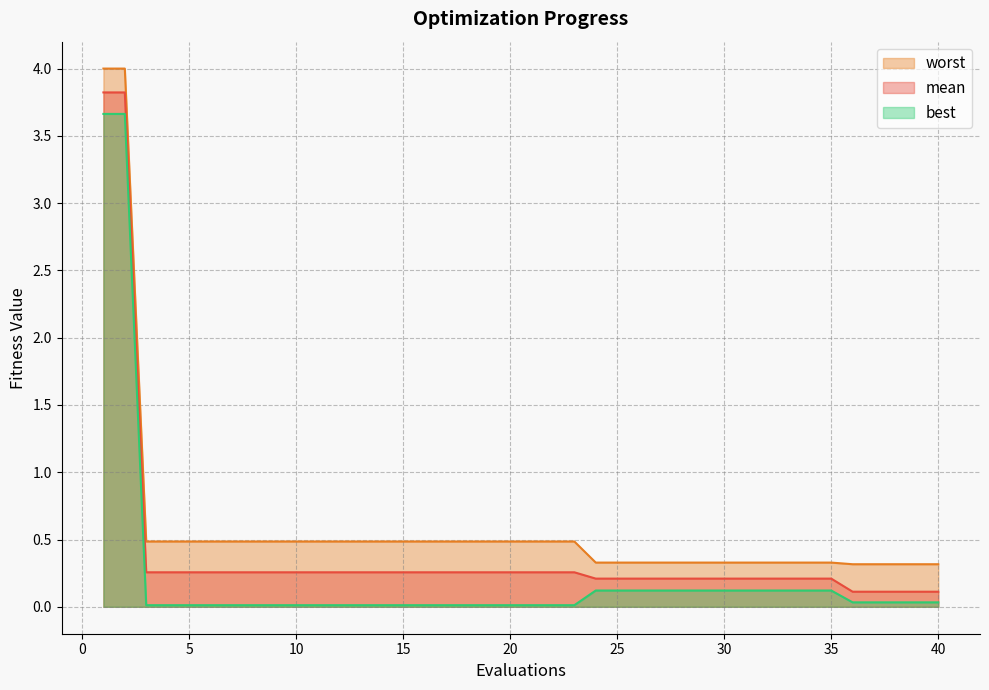

What is the value of the worst point at the 26th from the left?

0.3